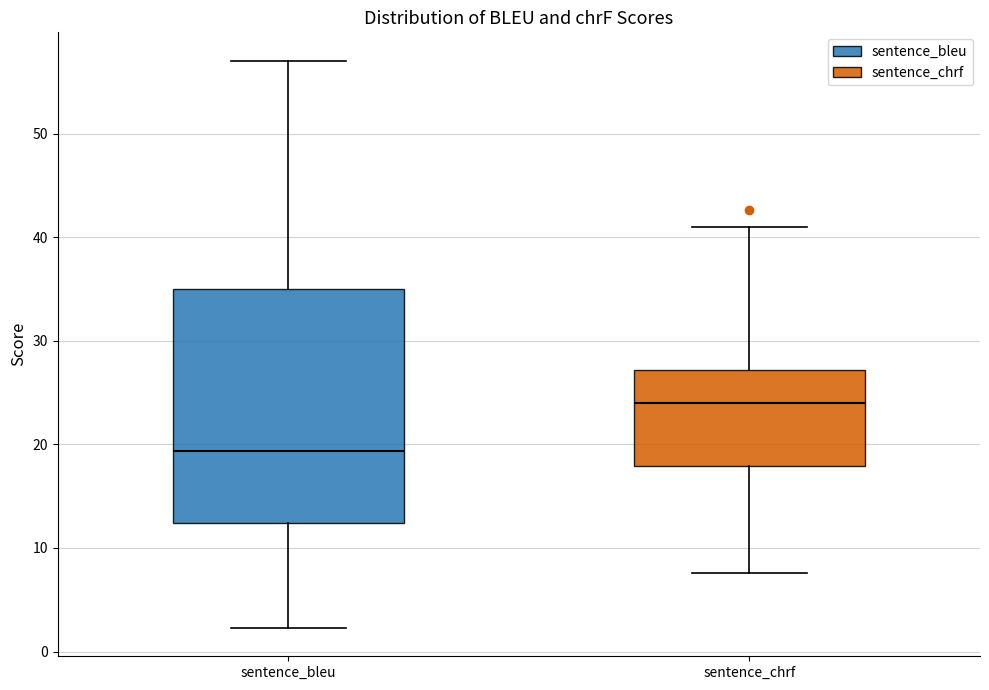

Which box has the lowest median line?

sentence_bleu